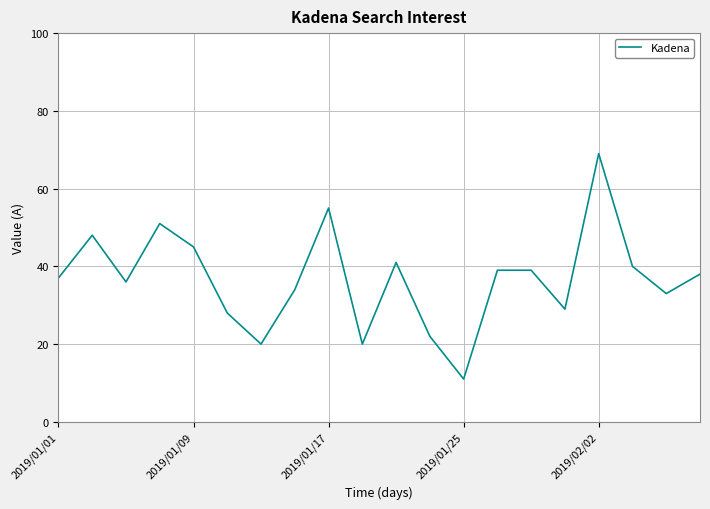

Count the number of data series in this chart.

1